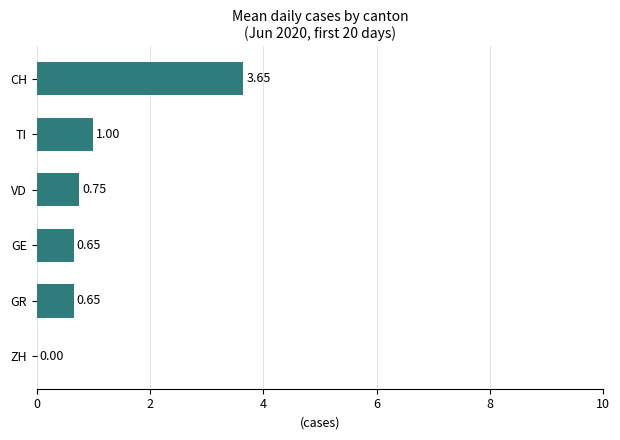

Between GE and CH, which is larger?

CH